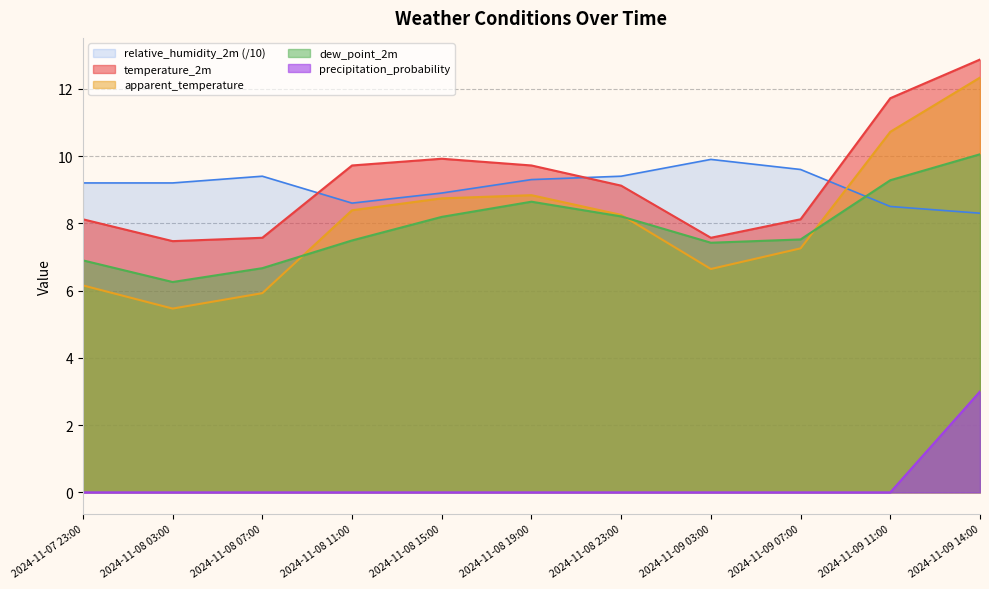

The value of precipitation_probability at 2024-11-08 07:00 is -1.3. True or false?

False